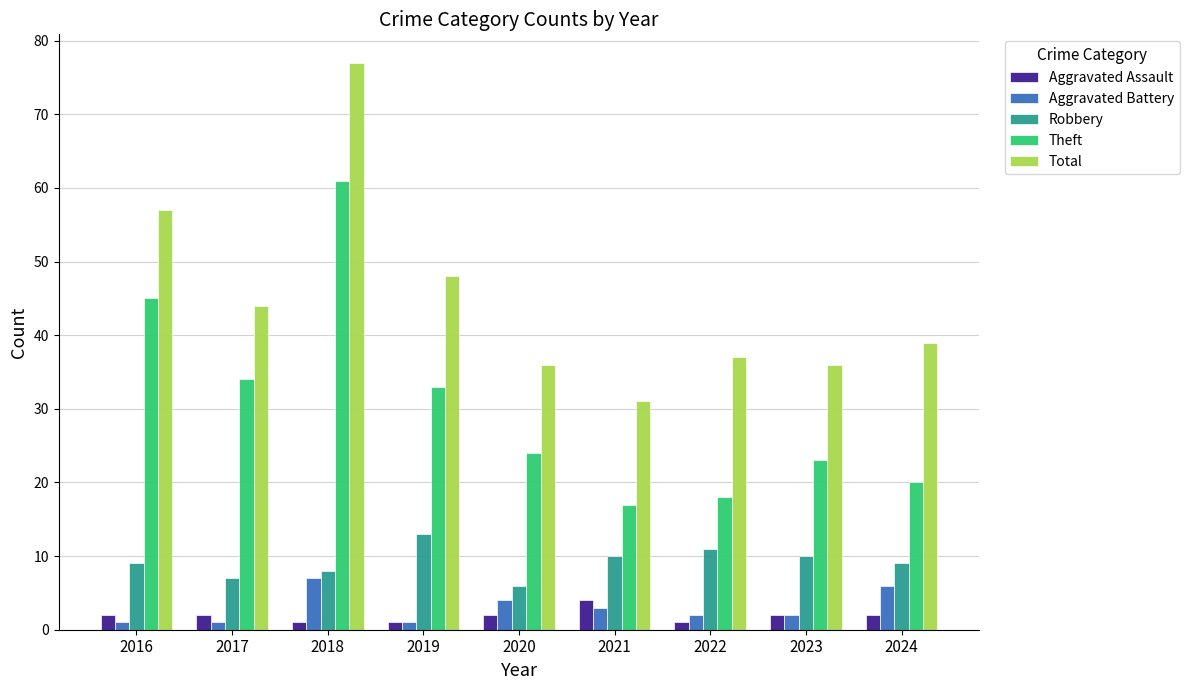

Rank the series at 2021 from highest to lowest value.

Total, Theft, Robbery, Aggravated Assault, Aggravated Battery